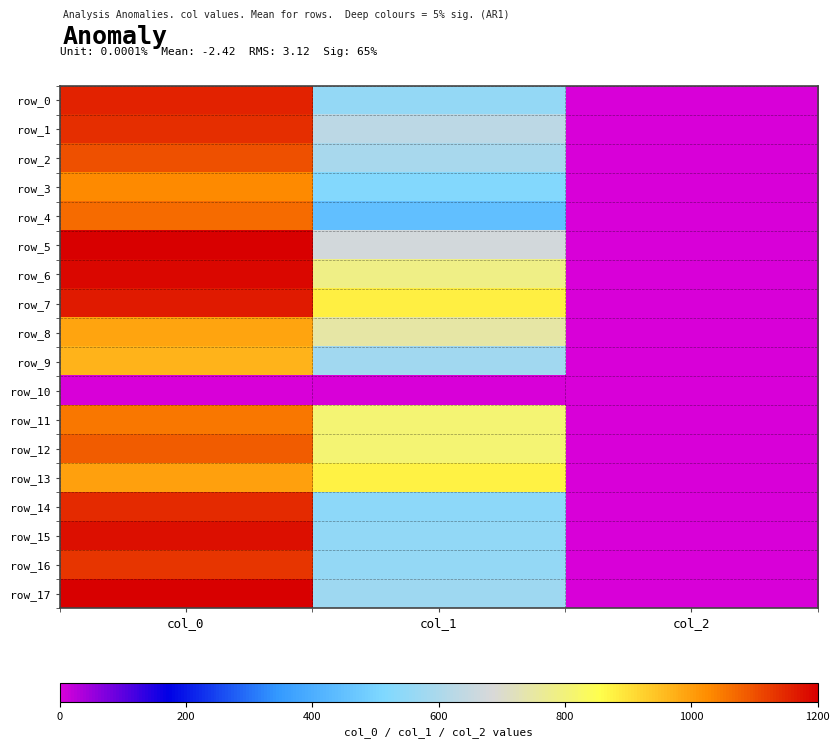

Is it true that row_16 equals 1130.0 at col_0?

True